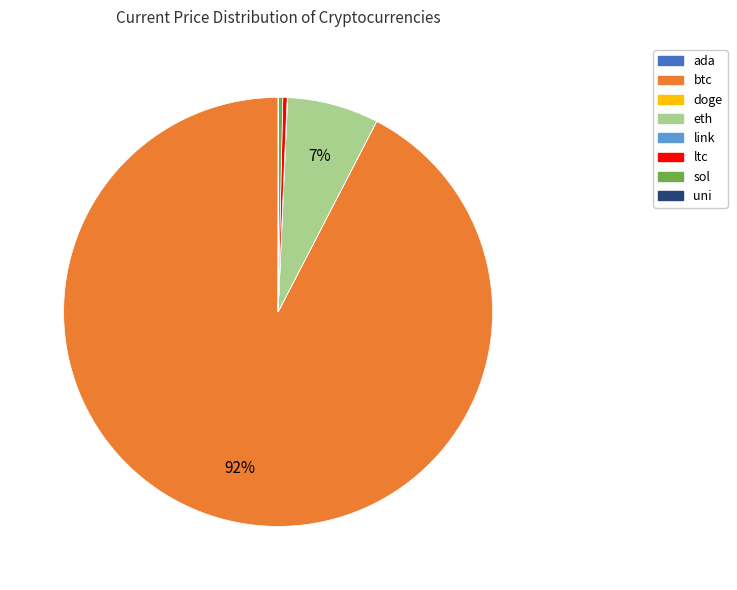

Does btc represent more than half of the total?

Yes